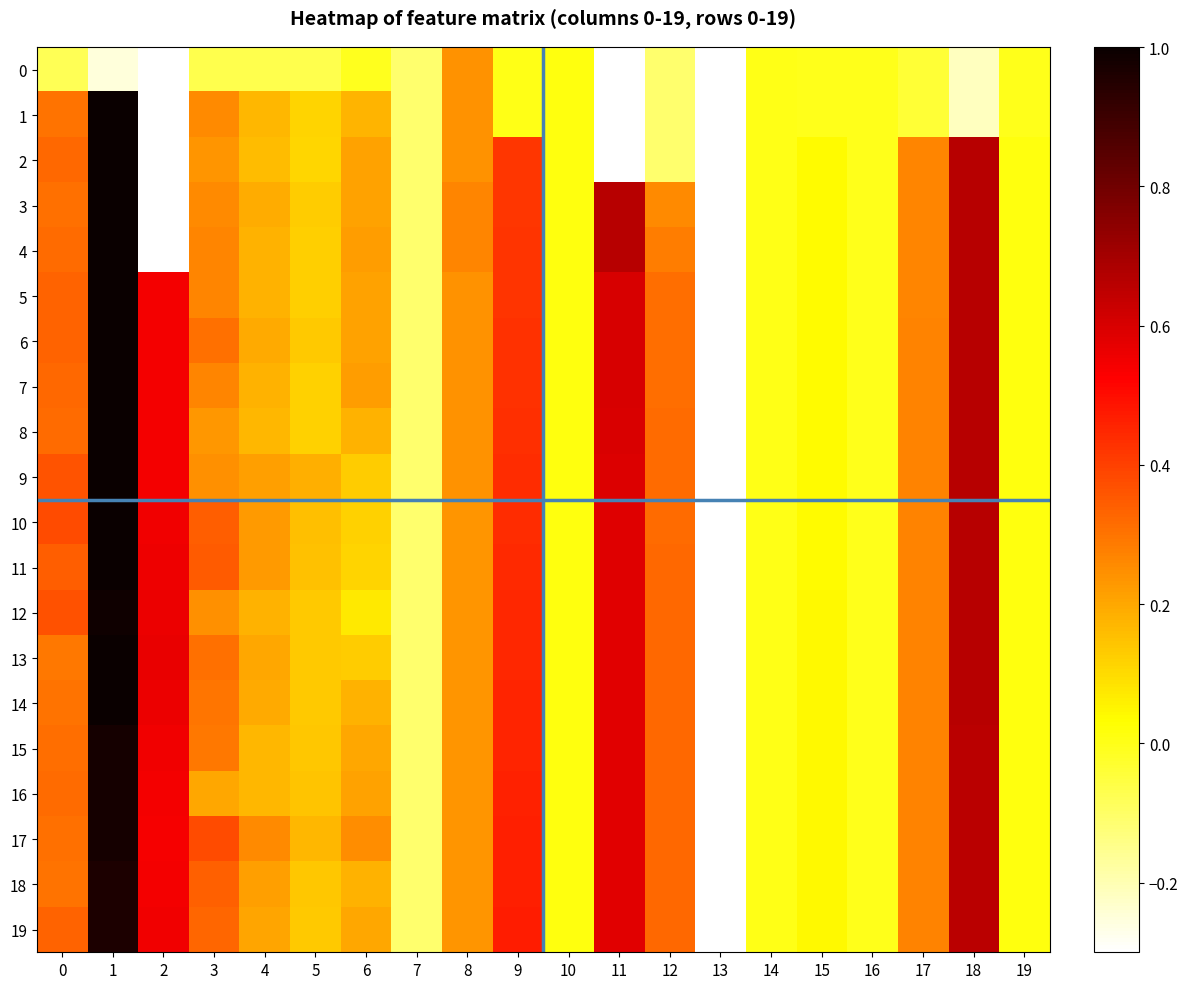

Reading left to right, extract all data points from this chart.

0: 0=-0.1	1=-0.2	2=-0.7	3=-0.1	4=-0.1	5=-0.1	6=-0.0	7=-0.1	8=0.2	9=0.0	10=0.0	11=-5.1	12=-0.1	13=-0.3	14=-0.0	15=-0.0	16=-0.0	17=-0.0	18=-0.2	19=-0.0
1: 0=0.3	1=1.0	2=-0.7	3=0.3	4=0.2	5=0.1	6=0.2	7=-0.1	8=0.2	9=0.0	10=0.0	11=-5.1	12=-0.1	13=-0.3	14=-0.0	15=-0.0	16=-0.0	17=-0.0	18=-0.2	19=-0.0
2: 0=0.3	1=1.0	2=-0.7	3=0.2	4=0.2	5=0.1	6=0.2	7=-0.1	8=0.2	9=0.4	10=0.0	11=-5.1	12=-0.1	13=-0.3	14=-0.0	15=0.0	16=-0.0	17=0.3	18=0.7	19=0.0
3: 0=0.3	1=1.0	2=-0.7	3=0.3	4=0.2	5=0.1	6=0.2	7=-0.1	8=0.3	9=0.4	10=0.0	11=0.7	12=0.3	13=-0.3	14=-0.0	15=0.0	16=-0.0	17=0.3	18=0.7	19=0.0
4: 0=0.3	1=1.0	2=-0.7	3=0.3	4=0.2	5=0.1	6=0.2	7=-0.1	8=0.3	9=0.4	10=0.0	11=0.7	12=0.3	13=-0.3	14=-0.0	15=0.0	16=-0.0	17=0.3	18=0.7	19=0.0
5: 0=0.3	1=1.0	2=0.5	3=0.3	4=0.2	5=0.1	6=0.2	7=-0.1	8=0.2	9=0.4	10=0.0	11=0.6	12=0.3	13=-0.3	14=-0.0	15=0.0	16=-0.0	17=0.3	18=0.7	19=0.0
6: 0=0.3	1=1.0	2=0.5	3=0.3	4=0.2	5=0.1	6=0.2	7=-0.1	8=0.2	9=0.4	10=0.0	11=0.6	12=0.3	13=-0.3	14=-0.0	15=0.0	16=-0.0	17=0.3	18=0.7	19=0.0
7: 0=0.3	1=1.0	2=0.5	3=0.3	4=0.2	5=0.1	6=0.2	7=-0.1	8=0.2	9=0.4	10=0.0	11=0.6	12=0.3	13=-0.3	14=-0.0	15=0.0	16=-0.0	17=0.3	18=0.7	19=0.0
8: 0=0.3	1=1.0	2=0.5	3=0.2	4=0.2	5=0.1	6=0.2	7=-0.1	8=0.2	9=0.4	10=0.0	11=0.6	12=0.3	13=-0.3	14=-0.0	15=0.0	16=-0.0	17=0.3	18=0.7	19=0.0
9: 0=0.4	1=1.0	2=0.5	3=0.2	4=0.2	5=0.2	6=0.1	7=-0.1	8=0.2	9=0.4	10=0.0	11=0.6	12=0.3	13=-0.3	14=-0.0	15=0.0	16=-0.0	17=0.3	18=0.7	19=0.0
10: 0=0.4	1=1.0	2=0.6	3=0.3	4=0.2	5=0.2	6=0.1	7=-0.1	8=0.2	9=0.4	10=0.0	11=0.6	12=0.3	13=-0.3	14=-0.0	15=0.0	16=-0.0	17=0.3	18=0.7	19=0.0
11: 0=0.3	1=1.0	2=0.6	3=0.3	4=0.2	5=0.2	6=0.1	7=-0.1	8=0.2	9=0.4	10=0.0	11=0.6	12=0.3	13=-0.3	14=-0.0	15=0.0	16=-0.0	17=0.3	18=0.7	19=0.0
12: 0=0.4	1=1.0	2=0.6	3=0.2	4=0.2	5=0.1	6=0.1	7=-0.1	8=0.2	9=0.4	10=0.0	11=0.6	12=0.3	13=-0.3	14=-0.0	15=0.0	16=-0.0	17=0.3	18=0.7	19=0.0
13: 0=0.3	1=1.0	2=0.6	3=0.3	4=0.2	5=0.1	6=0.1	7=-0.1	8=0.2	9=0.4	10=0.0	11=0.6	12=0.3	13=-0.3	14=-0.0	15=0.0	16=-0.0	17=0.3	18=0.7	19=0.0
14: 0=0.3	1=1.0	2=0.6	3=0.3	4=0.2	5=0.1	6=0.2	7=-0.1	8=0.2	9=0.5	10=0.0	11=0.6	12=0.3	13=-0.3	14=-0.0	15=0.0	16=-0.0	17=0.3	18=0.7	19=0.0
15: 0=0.3	1=1.0	2=0.6	3=0.3	4=0.2	5=0.1	6=0.2	7=-0.1	8=0.2	9=0.5	10=0.0	11=0.6	12=0.3	13=-0.3	14=-0.0	15=0.0	16=-0.0	17=0.3	18=0.7	19=0.0
16: 0=0.3	1=1.0	2=0.5	3=0.2	4=0.2	5=0.1	6=0.2	7=-0.1	8=0.2	9=0.5	10=0.0	11=0.6	12=0.3	13=-0.3	14=-0.0	15=0.0	16=-0.0	17=0.3	18=0.7	19=0.0
17: 0=0.3	1=1.0	2=0.5	3=0.4	4=0.3	5=0.2	6=0.3	7=-0.1	8=0.2	9=0.5	10=0.0	11=0.6	12=0.3	13=-0.3	14=-0.0	15=0.0	16=-0.0	17=0.3	18=0.7	19=0.0
18: 0=0.3	1=1.0	2=0.5	3=0.3	4=0.2	5=0.1	6=0.2	7=-0.1	8=0.2	9=0.5	10=0.0	11=0.6	12=0.3	13=-0.3	14=-0.0	15=0.0	16=-0.0	17=0.3	18=0.7	19=0.0
19: 0=0.3	1=1.0	2=0.5	3=0.3	4=0.2	5=0.1	6=0.2	7=-0.1	8=0.2	9=0.5	10=0.0	11=0.6	12=0.3	13=-0.3	14=-0.0	15=0.0	16=-0.0	17=0.3	18=0.7	19=0.0